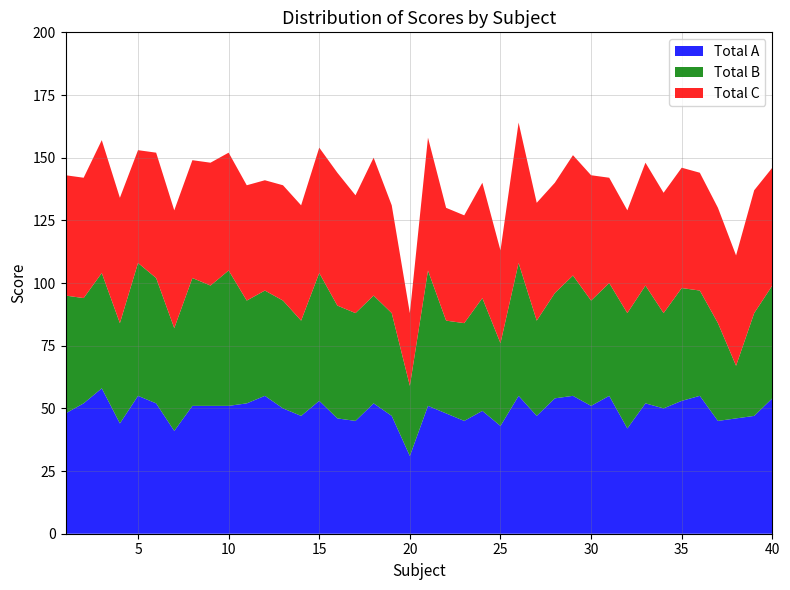

Reading left to right, what are all the values shown in this chart?

Total All: 1=143	2=142	3=157	4=134	5=153	6=152	7=129	8=149	9=148	10=152	11=139	12=141	13=139	14=131	15=154	16=144	17=135	18=150	19=131	20=88	21=158	22=130	23=127	24=140	25=113	26=164	27=132	28=140	29=151	30=143	31=142	32=129	33=148	34=136	35=146	36=144	37=130	38=111	39=137	40=146
Total A: 1=48	2=52	3=58	4=44	5=55	6=52	7=41	8=51	9=51	10=51	11=52	12=55	13=50	14=47	15=53	16=46	17=45	18=52	19=47	20=31	21=51	22=48	23=45	24=49	25=43	26=55	27=47	28=54	29=55	30=51	31=55	32=42	33=52	34=50	35=53	36=55	37=45	38=46	39=47	40=54
Total B: 1=47	2=42	3=46	4=40	5=53	6=50	7=41	8=51	9=48	10=54	11=41	12=42	13=43	14=38	15=51	16=45	17=43	18=43	19=41	20=28	21=54	22=37	23=39	24=45	25=33	26=53	27=38	28=42	29=48	30=42	31=45	32=46	33=47	34=38	35=45	36=42	37=39	38=21	39=41	40=45
Total C: 1=48	2=48	3=53	4=50	5=45	6=50	7=47	8=47	9=49	10=47	11=46	12=44	13=46	14=46	15=50	16=53	17=47	18=55	19=43	20=29	21=53	22=45	23=43	24=46	25=37	26=56	27=47	28=44	29=48	30=50	31=42	32=41	33=49	34=48	35=48	36=47	37=46	38=44	39=49	40=47